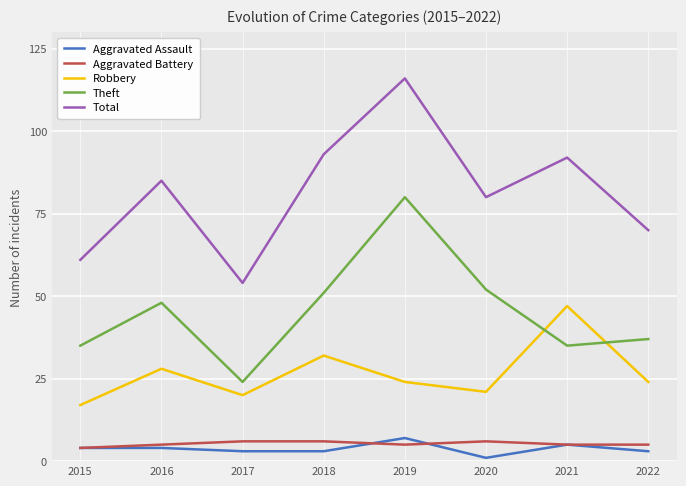

Which series changed the most between 2019 and 2021?

Theft